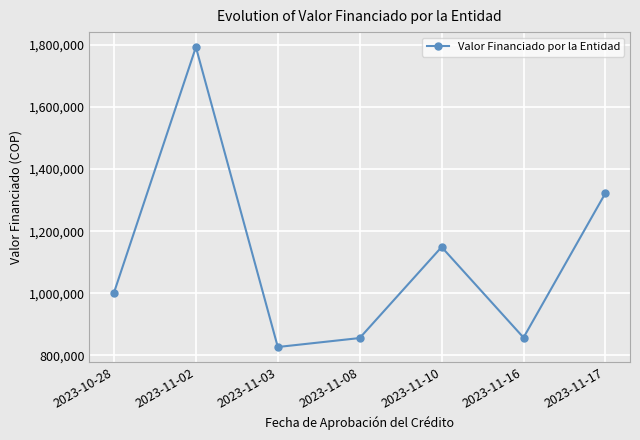

At which category does the data reach its first local valley?

2023-11-03